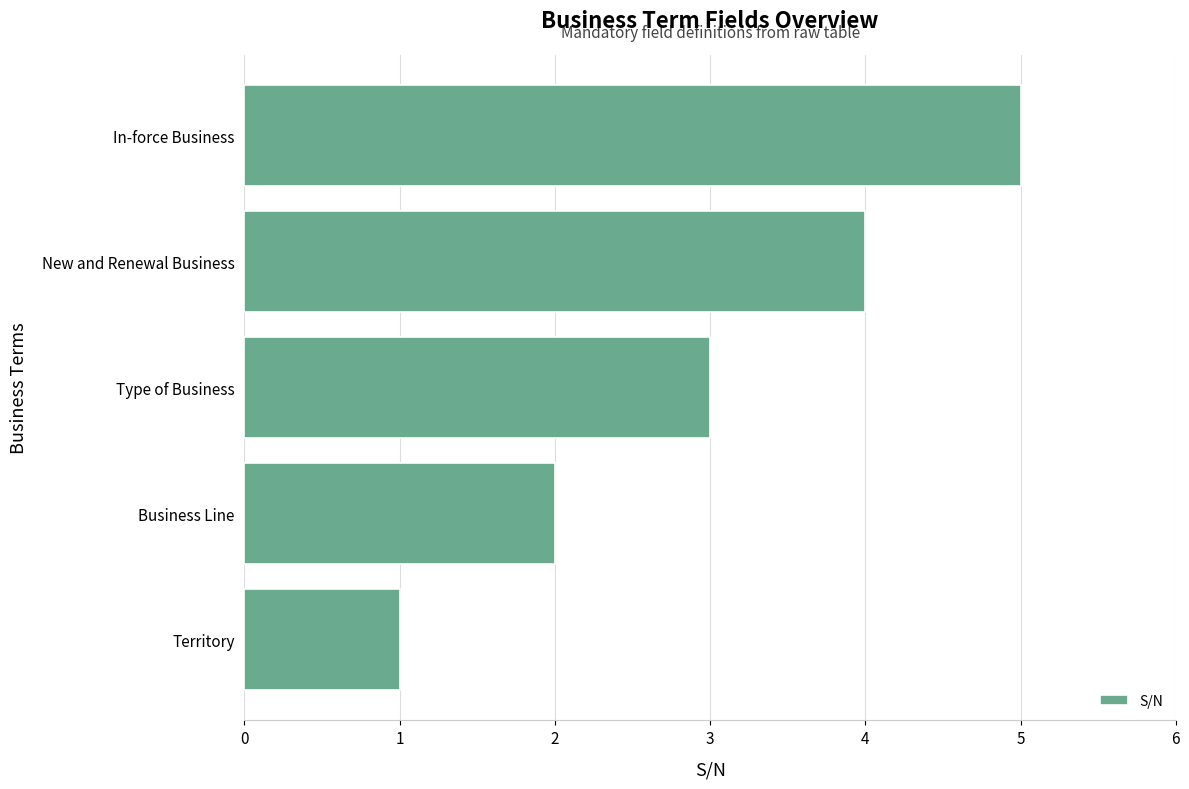

What is the average value?

3